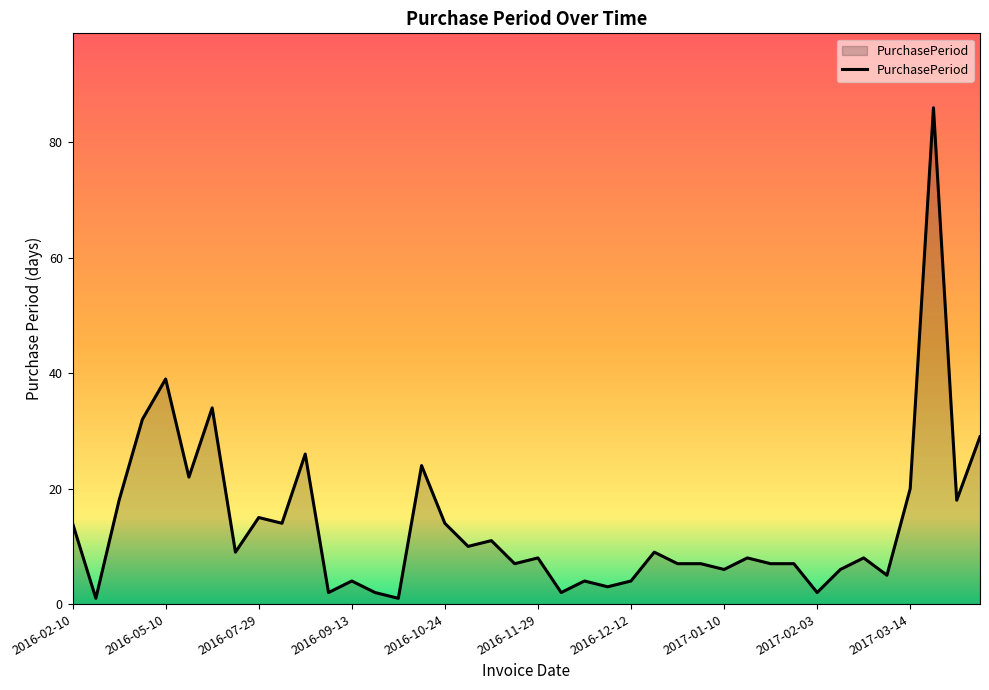

What is the greatest value displayed?

86